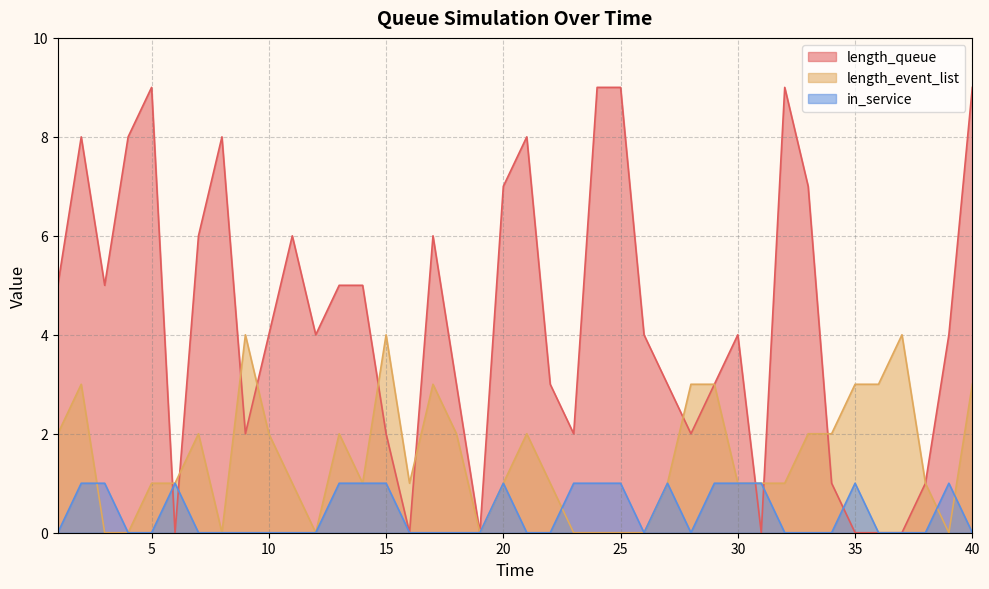

The in_service series shows 1 at 6. True or false?

True